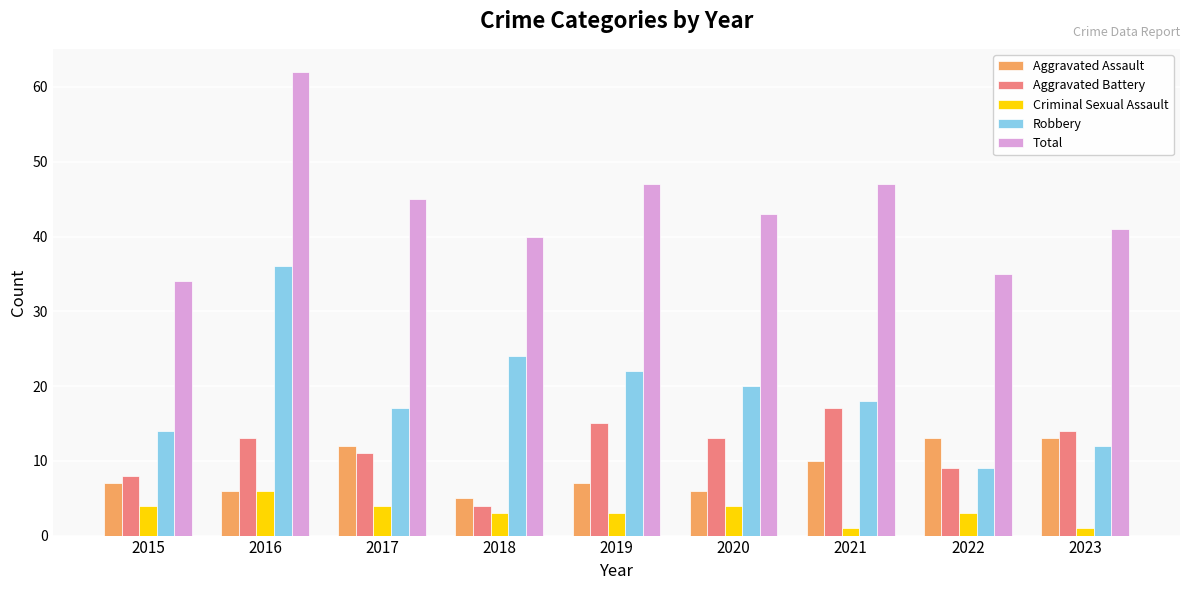

At which category is the sum across all series the highest?

2016